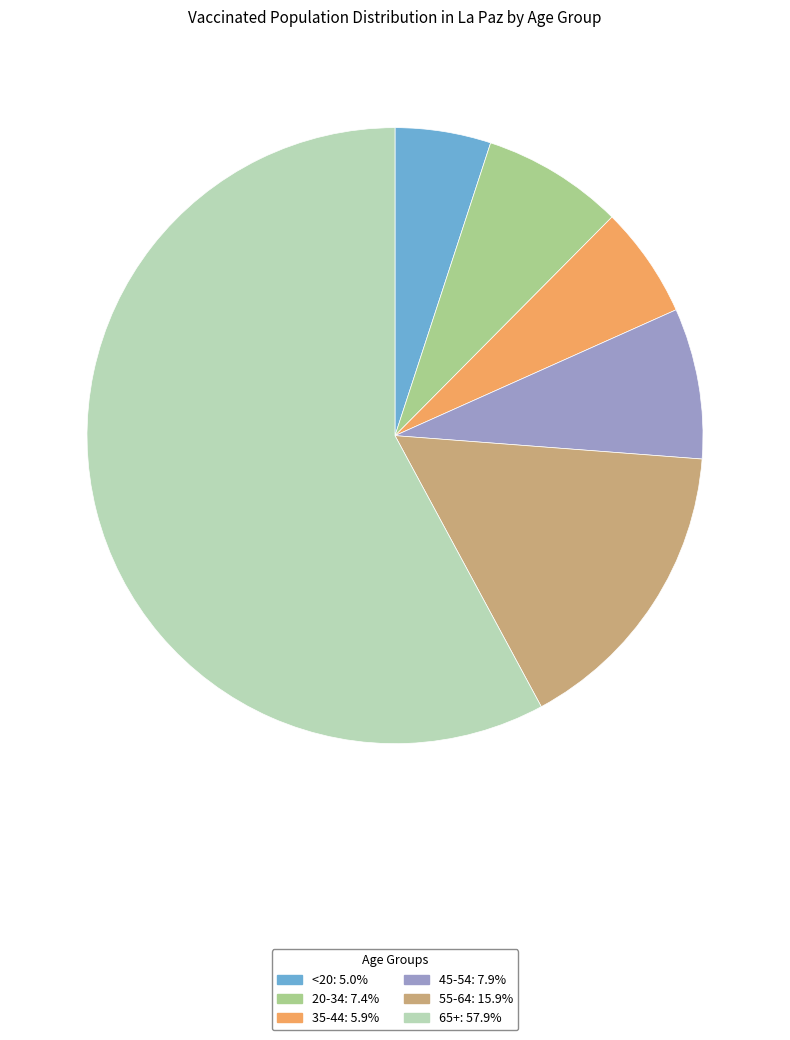

Combined, do 55-64 and 45-54 account for over 50%?

No